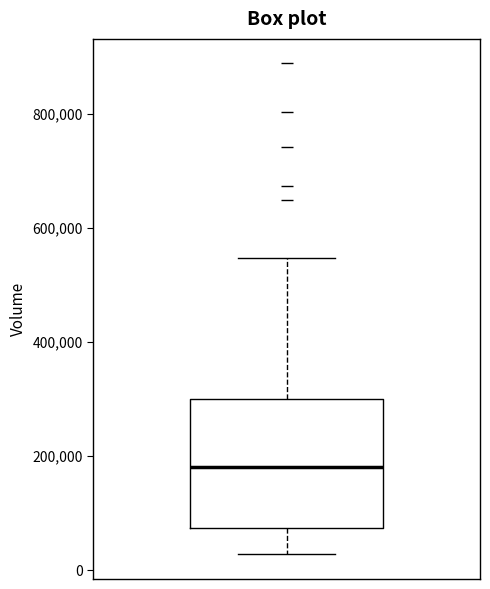

Where is the upper edge of the box on the y-axis? The values are not printed on the chart, so give them approximately, as read against the axis.

300000